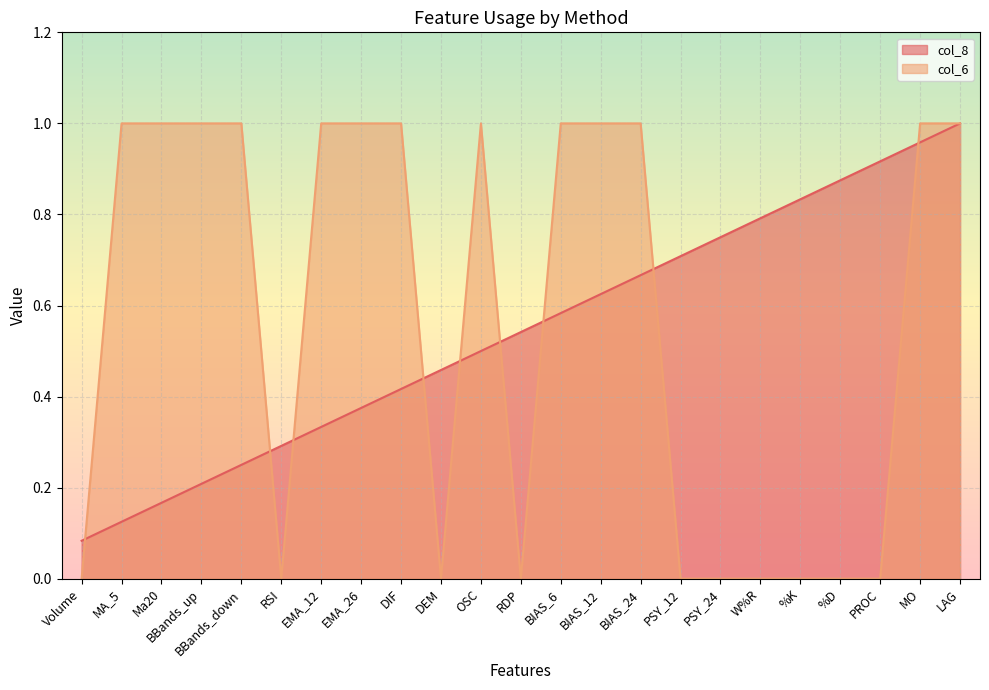

At which category does the chart reach its peak across all series?

LAG